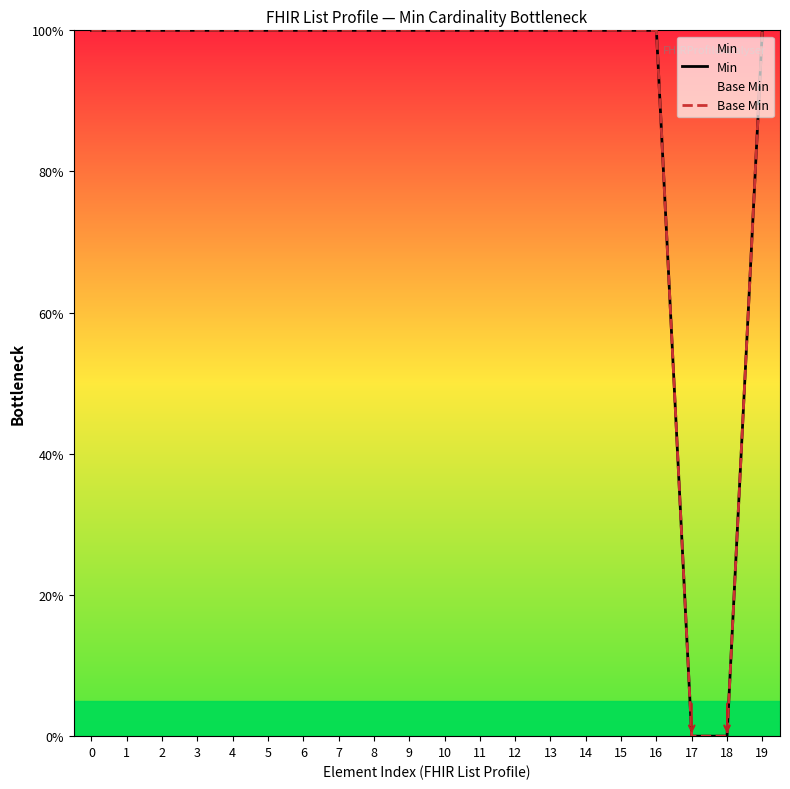

Which series changed the most between 13 and 19?

Min